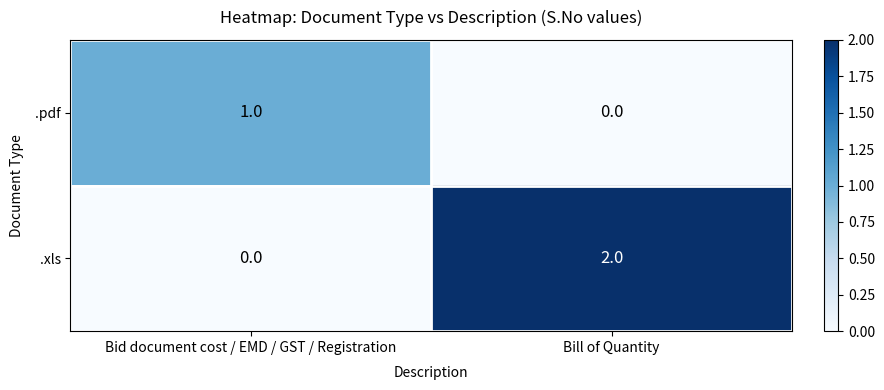

At which label does .pdf reach its peak?

Bid document cost / EMD / GST / Registration